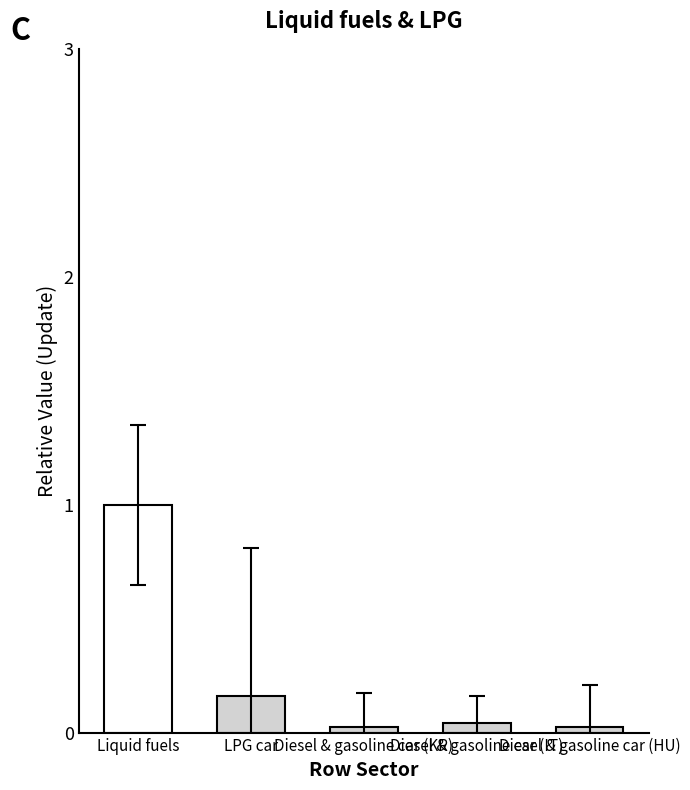

Count the number of data series in this chart.

1